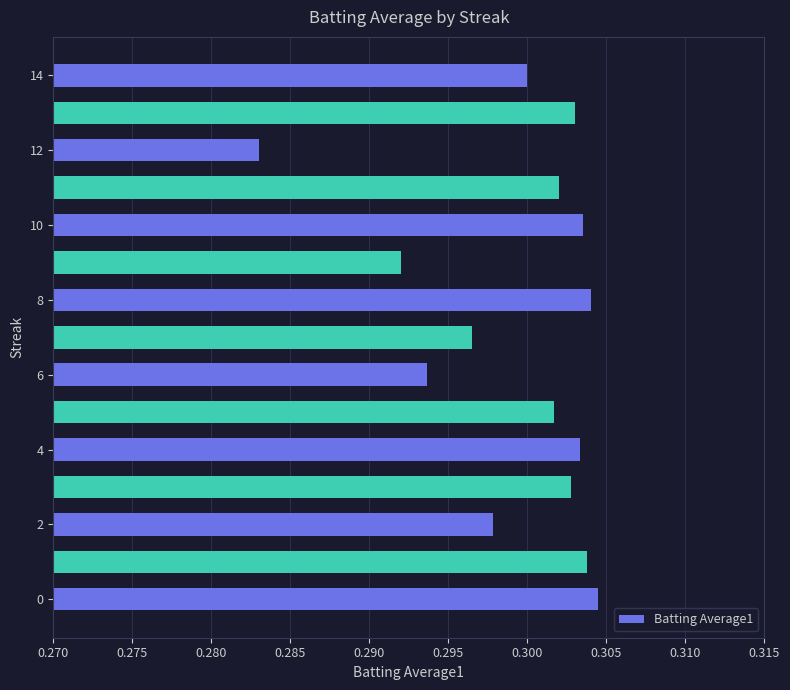

What is the sum of all values?

4.5